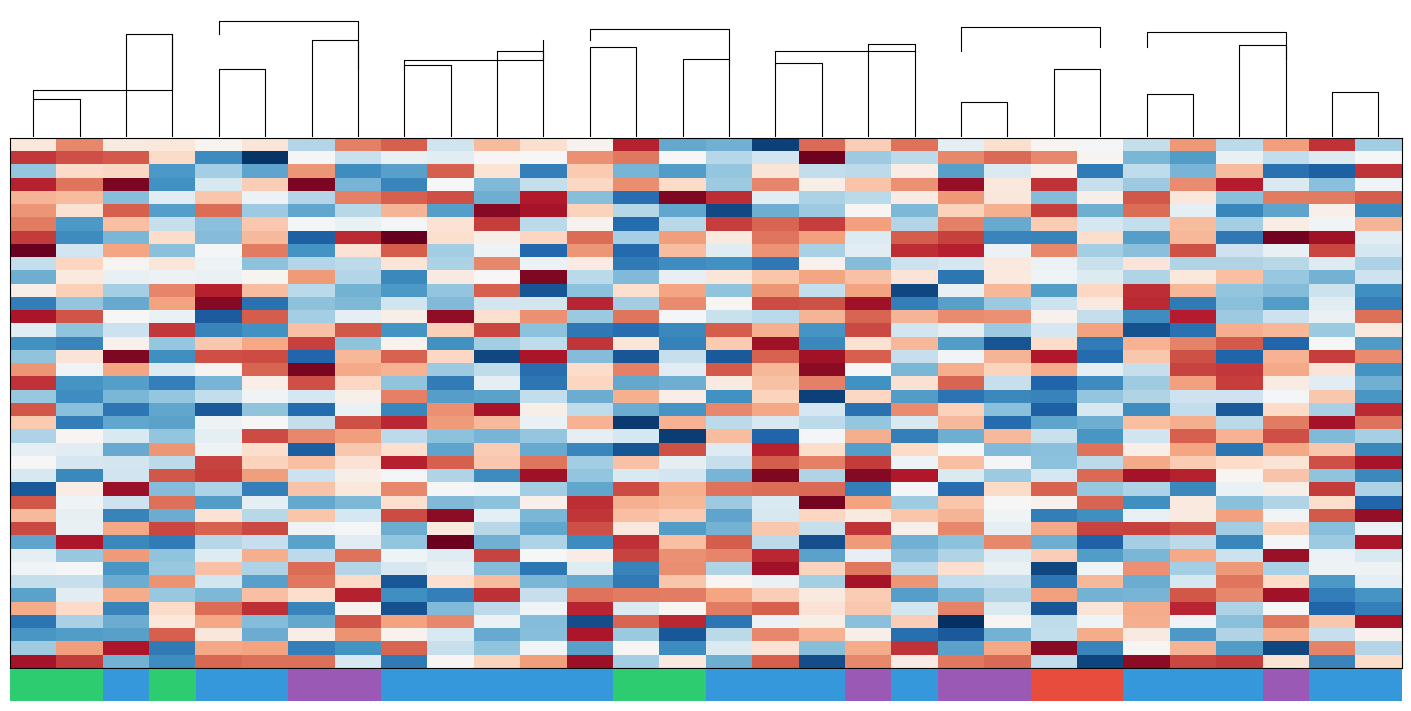

Reading right to left, what are all the values shown in this chart?

row_0: 1.2	3.6	2.9	1.4	3.0	1.4	2.0	2.0	2.3	1.8	3.2	2.5	3.2	-0.1	0.9	0.8	3.7	2.1	2.3	2.7	1.5	3.3	3.1	1.3	2.2	2.0	2.2	2.2	3.1	2.2
row_1: 1.9	1.7	1.4	1.8	0.7	1.0	2.0	3.1	3.3	3.1	1.4	1.2	4.2	1.5	1.3	2.0	3.2	3.0	2.0	2.0	1.7	1.8	1.5	1.9	-0.2	0.6	2.4	3.3	3.4	3.6
row_2: 3.6	0.1	0.3	2.7	0.9	1.4	0.4	2.1	1.6	0.8	2.1	1.4	1.4	2.3	1.1	0.7	0.9	2.6	0.4	2.3	3.3	0.8	0.6	3.0	0.8	1.2	0.7	2.5	2.4	1.1
row_3: 1.9	1.0	1.7	3.7	3.0	1.2	1.5	3.6	2.2	3.9	3.0	2.6	2.1	3.1	1.2	2.4	3.0	2.4	1.4	1.0	2.0	0.5	0.9	4.1	2.5	1.6	0.6	4.1	3.2	3.7
row_4: 3.3	3.1	3.1	1.0	2.2	3.4	2.1	1.0	2.2	3.0	2.2	1.4	1.3	1.7	3.6	4.1	0.3	1.0	3.8	0.9	3.4	3.3	3.1	1.3	1.8	2.6	1.7	1.0	2.7	2.7
row_5: 0.5	2.1	0.8	0.5	1.8	3.2	0.9	3.5	2.8	2.5	1.0	2.0	1.2	0.9	-0.1	0.8	1.3	2.5	3.8	4.0	0.7	2.7	1.4	0.8	1.2	3.2	0.7	3.3	2.3	3.0
row_6: 2.7	1.9	2.2	1.2	2.7	1.4	1.6	2.5	0.8	3.1	1.3	2.9	3.5	3.3	3.5	1.4	0.3	2.1	1.4	3.5	2.3	1.9	1.8	1.9	2.6	1.0	1.5	2.7	0.7	3.1
row_7: 1.8	3.9	4.1	0.4	2.7	0.7	2.4	0.5	0.5	3.5	3.3	1.7	2.9	3.2	2.2	2.9	1.2	3.2	2.5	2.1	2.3	4.2	3.7	0.1	2.7	1.0	2.4	1.0	0.6	3.6
row_8: 1.6	3.5	1.8	1.5	3.4	1.0	1.2	3.1	1.9	3.7	3.6	1.7	1.3	3.0	1.7	2.7	0.2	3.0	0.2	1.9	1.2	3.3	2.3	0.6	3.1	2.0	1.0	2.9	1.5	4.2
row_9: 1.3	1.7	1.4	1.3	1.3	2.3	1.5	1.9	2.2	1.6	1.5	1.0	2.1	0.4	0.6	0.6	0.4	2.2	1.8	3.1	1.3	2.3	1.4	1.3	1.1	1.9	2.2	2.0	2.5	1.4
row_10: 1.5	0.9	1.1	2.7	2.2	1.3	1.7	1.9	2.2	0.4	2.3	2.6	2.9	2.6	2.3	1.8	1.0	1.4	4.1	2.0	2.2	0.5	1.3	2.9	2.0	1.8	1.8	1.8	2.2	0.9
row_11: 0.6	1.5	1.0	1.1	2.7	3.6	2.4	0.7	2.7	1.8	-0.1	2.9	1.4	3.0	1.1	2.9	2.3	1.1	0.0	3.3	1.1	0.7	0.9	1.4	2.7	3.7	3.1	1.2	2.5	2.1
row_12: 0.5	1.7	0.7	1.0	0.4	3.7	2.2	1.5	1.1	0.8	0.4	3.9	3.4	3.4	2.0	3.0	1.2	3.7	1.6	1.6	1.0	1.5	1.0	1.1	0.3	4.0	2.9	0.9	1.1	0.4
row_13: 3.2	1.8	1.5	1.2	3.7	0.6	1.4	2.1	3.0	3.0	2.7	3.3	2.7	1.4	1.5	1.9	3.2	1.2	3.0	2.3	4.0	2.1	1.8	1.2	3.3	0.1	1.8	2.0	3.4	3.8
row_14: 2.2	1.1	2.7	2.8	0.3	0.0	2.9	1.6	1.2	1.8	1.6	3.5	0.6	2.8	3.3	0.5	0.3	0.4	1.1	3.5	2.5	0.6	3.4	2.6	0.6	0.5	3.6	1.5	1.1	1.7
row_15: 0.7	2.0	0.2	3.4	3.1	2.8	0.4	2.4	0.0	0.7	2.7	2.3	0.5	3.9	2.6	0.5	2.2	3.6	1.4	1.2	0.6	2.1	1.1	3.5	2.8	2.6	1.1	2.1	0.5	0.6
row_16: 3.0	3.5	2.8	0.2	3.4	2.6	0.3	3.8	2.7	1.9	1.5	3.3	3.9	3.3	0.1	1.5	0.1	1.0	3.8	-0.1	2.5	3.3	2.7	0.2	3.4	3.4	0.6	4.1	2.3	1.1
row_17: 0.6	2.3	2.8	3.6	3.5	1.5	1.8	2.8	2.5	2.8	1.0	2.0	4.0	2.7	3.3	1.7	3.1	2.4	0.3	1.4	1.2	2.8	2.8	4.1	3.3	2.0	1.7	2.9	1.9	3.0
row_18: 0.9	1.7	2.2	3.5	2.9	1.2	0.6	0.2	1.5	3.3	2.3	0.6	3.1	2.6	2.2	0.9	0.8	2.5	0.4	1.8	0.4	1.1	2.4	3.4	2.1	0.9	0.4	0.7	0.7	3.6
row_19: 0.7	2.6	1.9	1.5	1.5	1.3	1.1	0.5	0.5	0.3	0.7	2.4	-0.1	2.5	0.6	2.1	2.8	0.9	1.4	0.8	0.8	3.1	2.1	1.6	1.9	1.4	1.1	1.0	0.6	1.1
row_20: 3.7	1.2	2.4	0.1	1.4	0.6	1.6	0.1	1.0	2.5	3.0	0.3	1.6	2.9	3.1	0.7	0.9	1.4	2.1	3.8	3.0	0.5	1.8	0.3	1.1	0.1	0.8	0.4	1.0	3.4
row_21: 3.2	3.8	3.1	1.4	2.8	2.7	0.9	0.8	0.3	2.7	1.6	1.1	1.4	1.6	1.4	2.8	-0.2	2.8	1.8	2.7	2.9	3.7	3.4	1.4	2.0	1.9	0.8	0.8	0.4	2.6
row_22: 1.2	1.0	3.4	2.8	3.3	1.5	0.7	1.5	2.7	0.9	0.4	2.8	1.9	0.2	2.7	-0.2	1.6	1.8	1.1	0.9	1.1	1.4	2.9	3.1	3.4	1.8	1.1	1.6	2.0	1.3
row_23: 0.5	2.6	2.9	0.3	2.9	2.1	3.2	1.0	1.0	1.9	2.4	0.7	2.4	3.7	1.7	3.4	0.0	0.5	0.8	2.5	0.8	2.3	2.6	0.1	2.4	1.9	3.0	0.8	1.7	1.8
row_24: 3.8	3.4	2.3	2.4	2.6	2.8	1.4	1.1	2.0	2.7	1.9	3.6	3.1	3.3	1.5	1.8	2.6	1.2	3.2	2.6	3.3	3.7	2.3	2.7	2.5	3.5	1.4	1.6	1.6	2.0
row_25: 0.5	1.1	2.6	2.0	3.7	3.8	3.3	1.6	1.2	1.7	3.8	4.0	1.3	4.1	0.9	1.6	1.6	1.1	3.9	0.6	1.3	1.9	2.1	1.5	2.9	3.5	3.4	1.5	0.5	1.6
row_26: 1.3	3.5	2.1	1.8	0.5	1.3	1.1	3.3	2.4	0.3	2.0	0.4	3.2	3.2	3.2	2.8	3.4	0.8	1.2	1.9	1.9	3.1	2.2	2.6	0.4	1.3	1.0	3.9	2.1	0.1
row_27: 0.2	2.4	1.3	1.0	2.2	0.6	3.3	2.1	2.0	2.6	1.2	2.9	4.1	1.6	1.2	2.7	2.8	3.6	2.1	1.1	1.0	2.4	1.0	0.8	1.8	0.7	3.2	1.5	1.9	3.4
row_28: 4.0	3.4	1.9	2.9	2.2	1.8	0.6	0.4	1.9	2.7	2.6	2.2	2.5	1.6	0.8	2.6	2.7	3.6	0.9	1.8	4.0	3.5	1.6	2.6	1.4	2.3	0.9	0.5	1.8	2.7
row_29: 1.8	1.0	2.5	1.2	3.4	3.5	3.5	2.8	1.8	3.1	2.1	3.6	1.5	2.6	0.9	0.7	2.2	3.4	0.8	1.4	2.2	0.9	2.0	1.9	3.5	3.3	3.5	2.8	1.8	3.5
row_30: 3.8	1.2	2.0	0.5	1.4	1.2	0.2	0.9	3.1	1.1	0.9	2.9	-0.0	1.4	3.3	2.7	3.6	0.6	1.3	0.9	4.2	1.1	1.7	0.8	1.5	1.3	0.4	0.5	3.8	0.8
row_31: 1.6	1.8	3.9	1.5	2.8	0.9	0.7	2.5	1.7	1.3	1.0	1.8	0.8	3.7	3.1	3.0	3.5	2.1	2.0	3.5	1.7	1.9	3.2	1.4	2.8	1.7	1.1	2.9	1.1	1.8
row_32: 1.9	1.9	1.3	3.0	1.2	3.0	1.9	-0.1	1.8	2.4	1.4	3.2	2.5	3.9	1.3	3.0	0.5	1.7	0.4	1.0	1.8	1.6	1.3	3.2	1.3	2.6	1.1	0.7	1.9	1.9
row_33: 1.8	0.7	2.4	3.2	1.6	0.9	2.7	0.4	1.5	1.4	3.0	3.9	1.2	1.8	2.0	2.6	0.4	0.8	1.0	2.7	2.4	0.1	2.4	3.2	0.8	1.6	3.0	0.9	1.5	1.4
row_34: 0.7	0.4	3.9	3.1	3.4	0.9	0.9	2.9	1.3	1.0	0.7	2.5	2.2	2.5	2.9	3.1	3.1	3.2	1.5	3.6	0.4	0.6	3.7	2.4	2.7	1.0	1.1	2.8	1.7	0.8
row_35: 0.4	0.2	2.0	1.3	3.7	2.8	2.3	0.1	1.7	3.1	1.6	2.6	2.3	3.3	3.1	2.0	1.6	3.7	1.9	1.4	1.0	0.0	2.1	0.5	3.6	3.2	2.4	0.5	2.4	2.8
row_36: 3.8	2.6	3.2	1.0	1.9	2.8	1.9	1.4	2.0	-0.3	2.5	1.0	2.1	1.9	0.4	3.7	3.3	-0.0	1.0	1.8	3.1	2.9	3.4	0.8	1.0	2.8	2.2	0.9	1.3	0.3
row_37: 2.1	1.5	2.8	1.3	0.7	2.2	2.8	1.4	0.9	0.1	0.3	2.1	2.8	3.1	1.4	0.1	1.1	3.8	1.0	0.8	1.6	2.1	3.0	2.1	0.9	2.2	3.3	0.8	0.7	0.7
row_38: 1.3	3.1	-0.1	0.7	2.7	2.0	0.5	4.0	2.8	0.8	3.6	2.8	1.0	2.3	1.6	0.6	2.0	0.8	1.9	1.1	1.5	3.3	0.6	0.4	2.9	2.9	0.4	3.8	2.9	1.2
row_39: 2.4	0.5	2.3	3.5	3.5	4.0	-0.1	1.4	3.3	3.2	2.2	3.1	-0.0	3.3	0.9	2.2	1.2	3.9	2.9	2.5	2.0	0.4	1.6	3.2	3.2	3.3	0.6	0.9	3.5	3.9